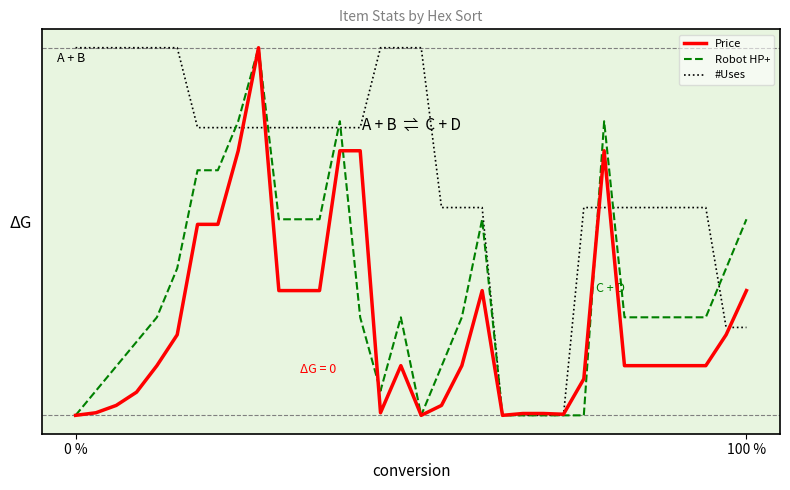

Which label corresponds to the smallest value in the chart?

0 %